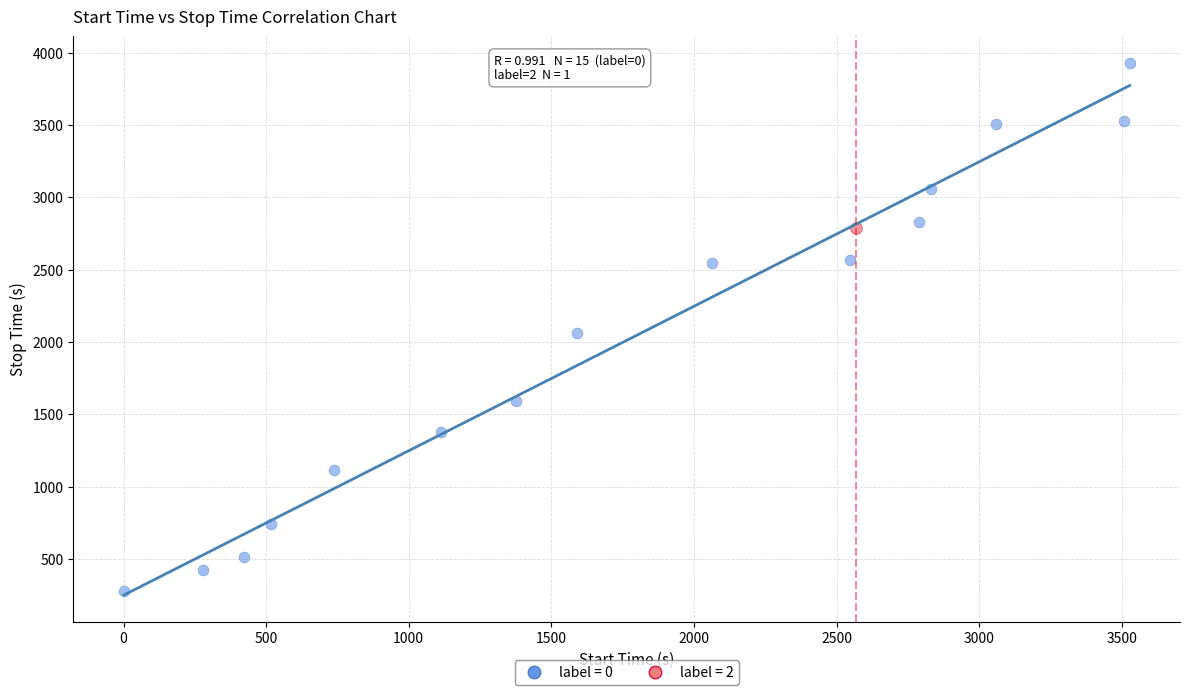

What are all the series names shown in the legend?

label = 0, label = 2